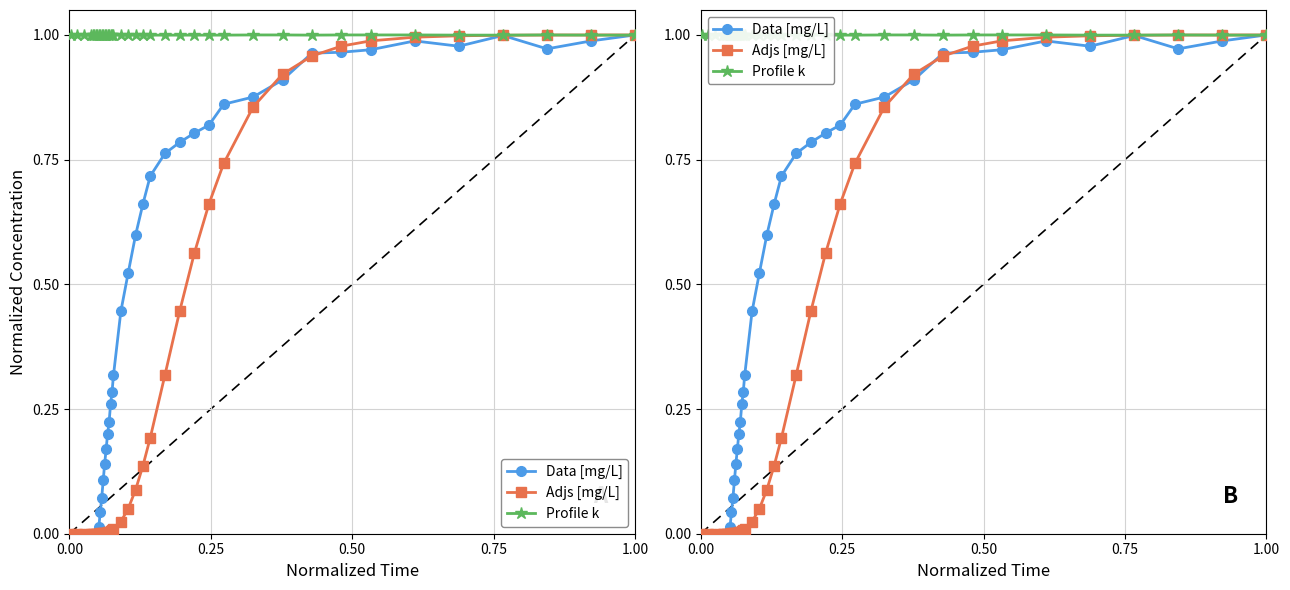

Is it true that Adjs [mg/L] equals 0.5 at 29?

False